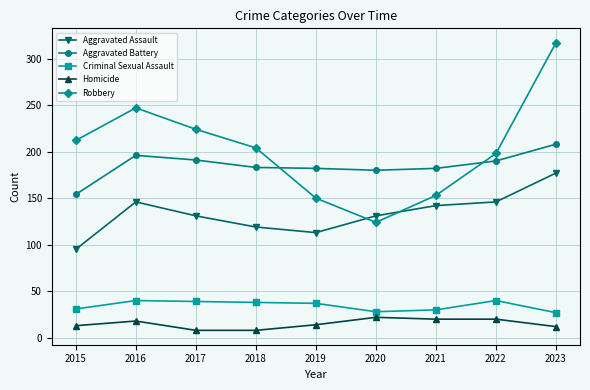

The Robbery series shows 153 at 2021. True or false?

True